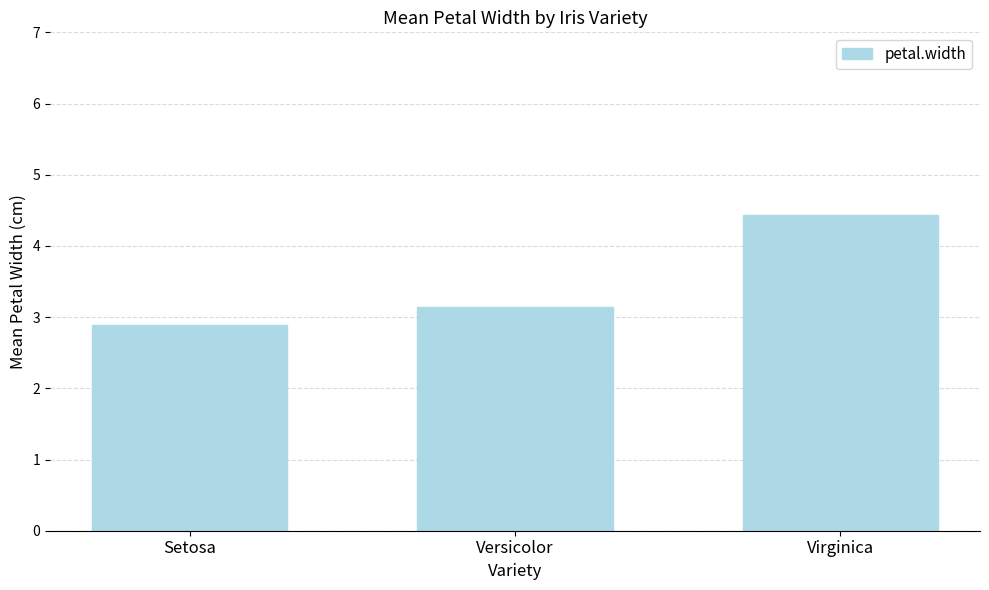

What is the average value?

3.5